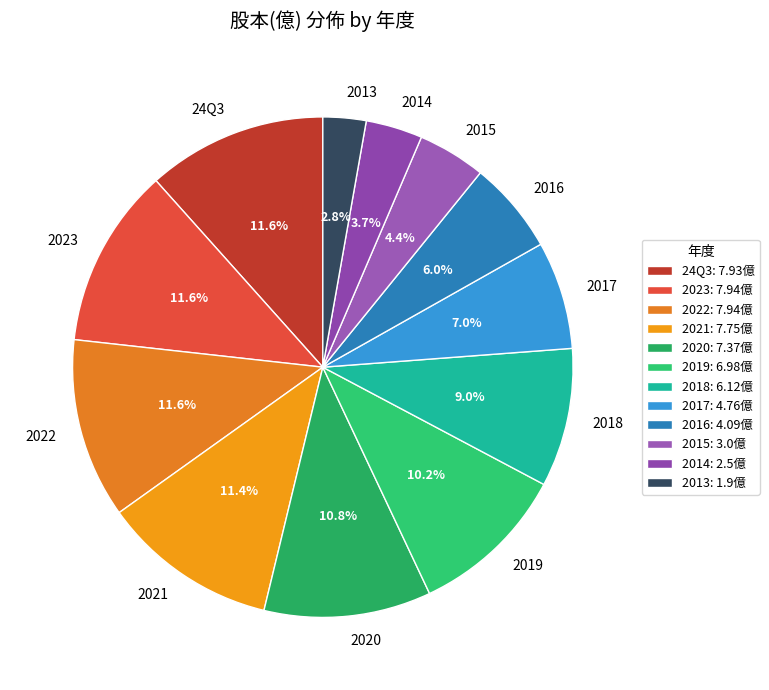

To the nearest percent, what percentage of the pie is 2021?

11%